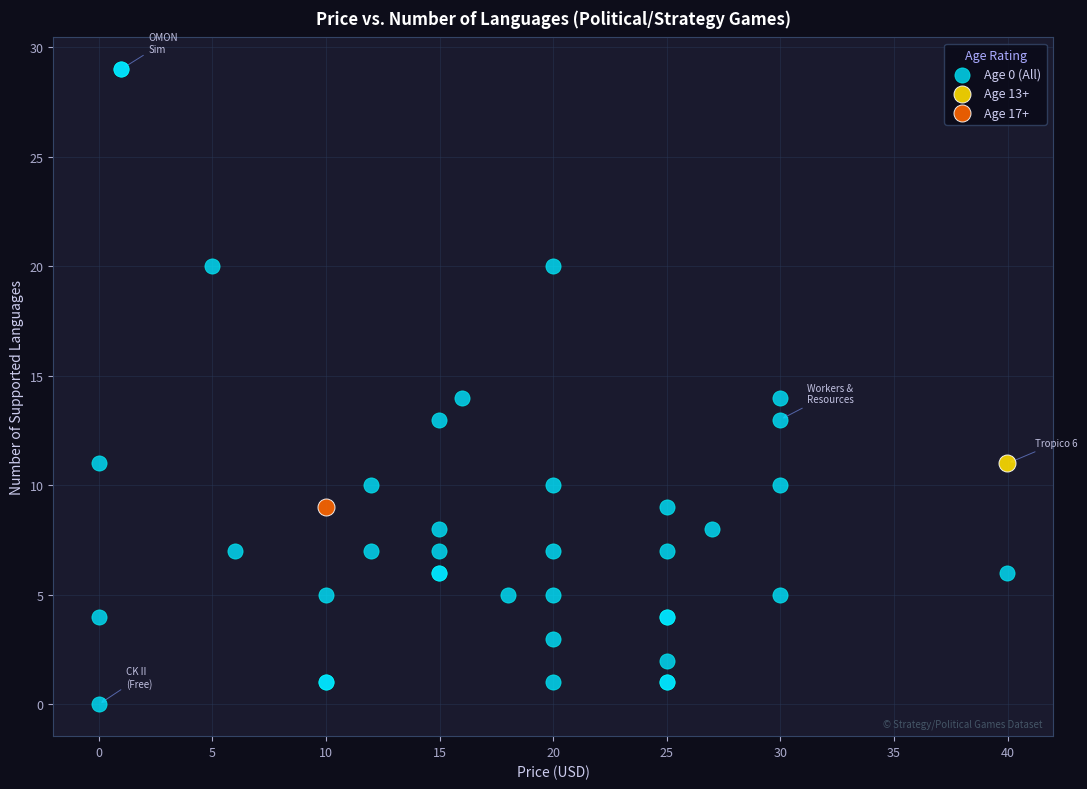

What are all the series names shown in the legend?

Age 0 (All), Age 13+, Age 17+